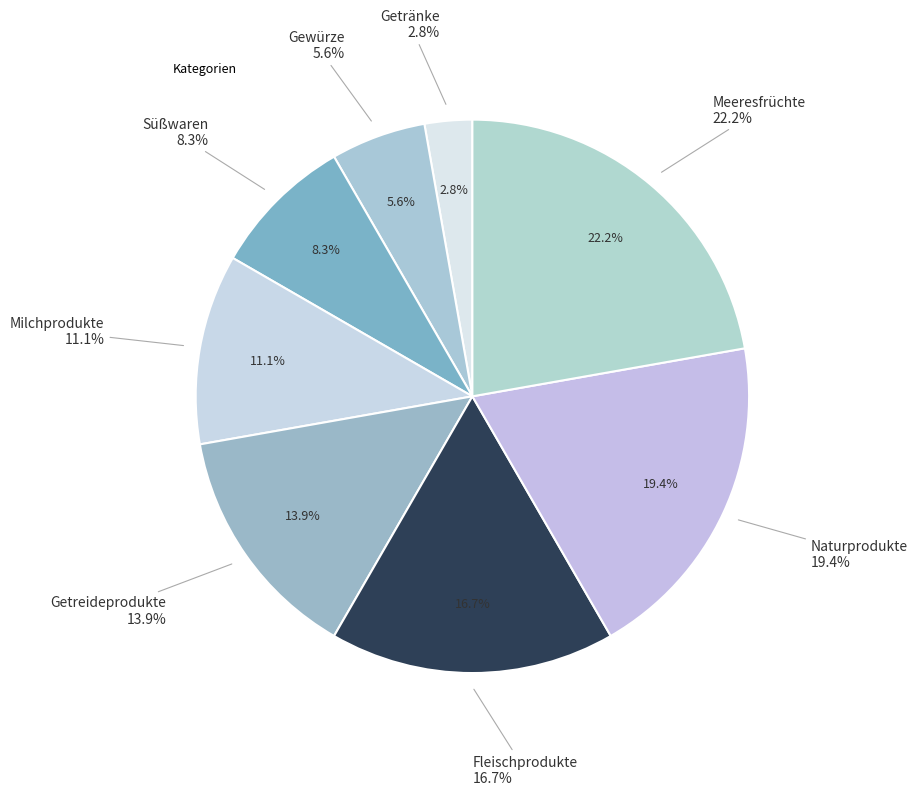

Do Naturprodukte and Getränke together represent more than half of the pie?

No